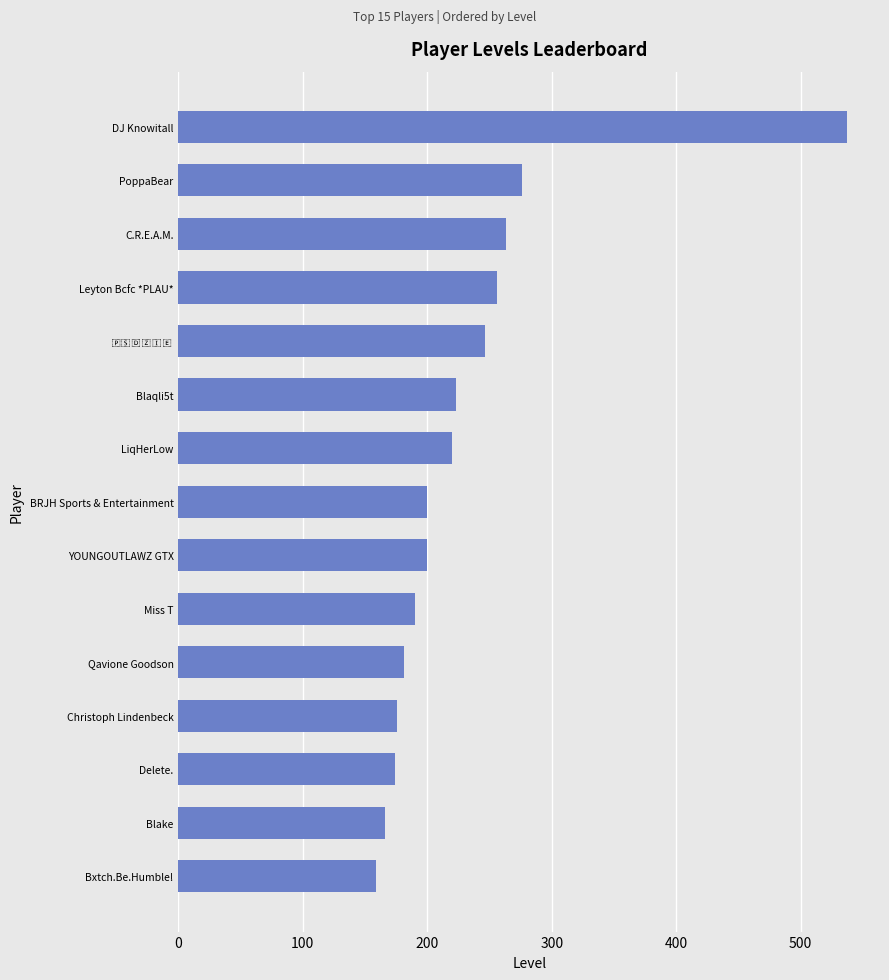

What is the change in value from Christoph Lindenbeck to BRJH Sports & Entertainment?

+24